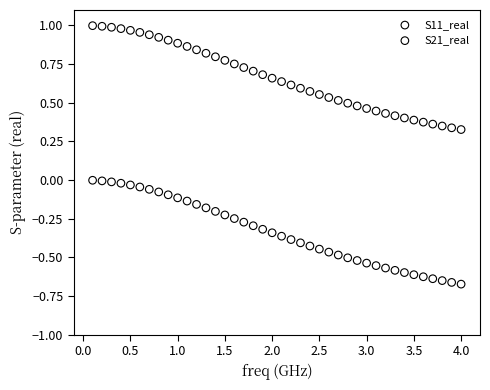

Which series reaches the maximum Y coordinate?

S21_real